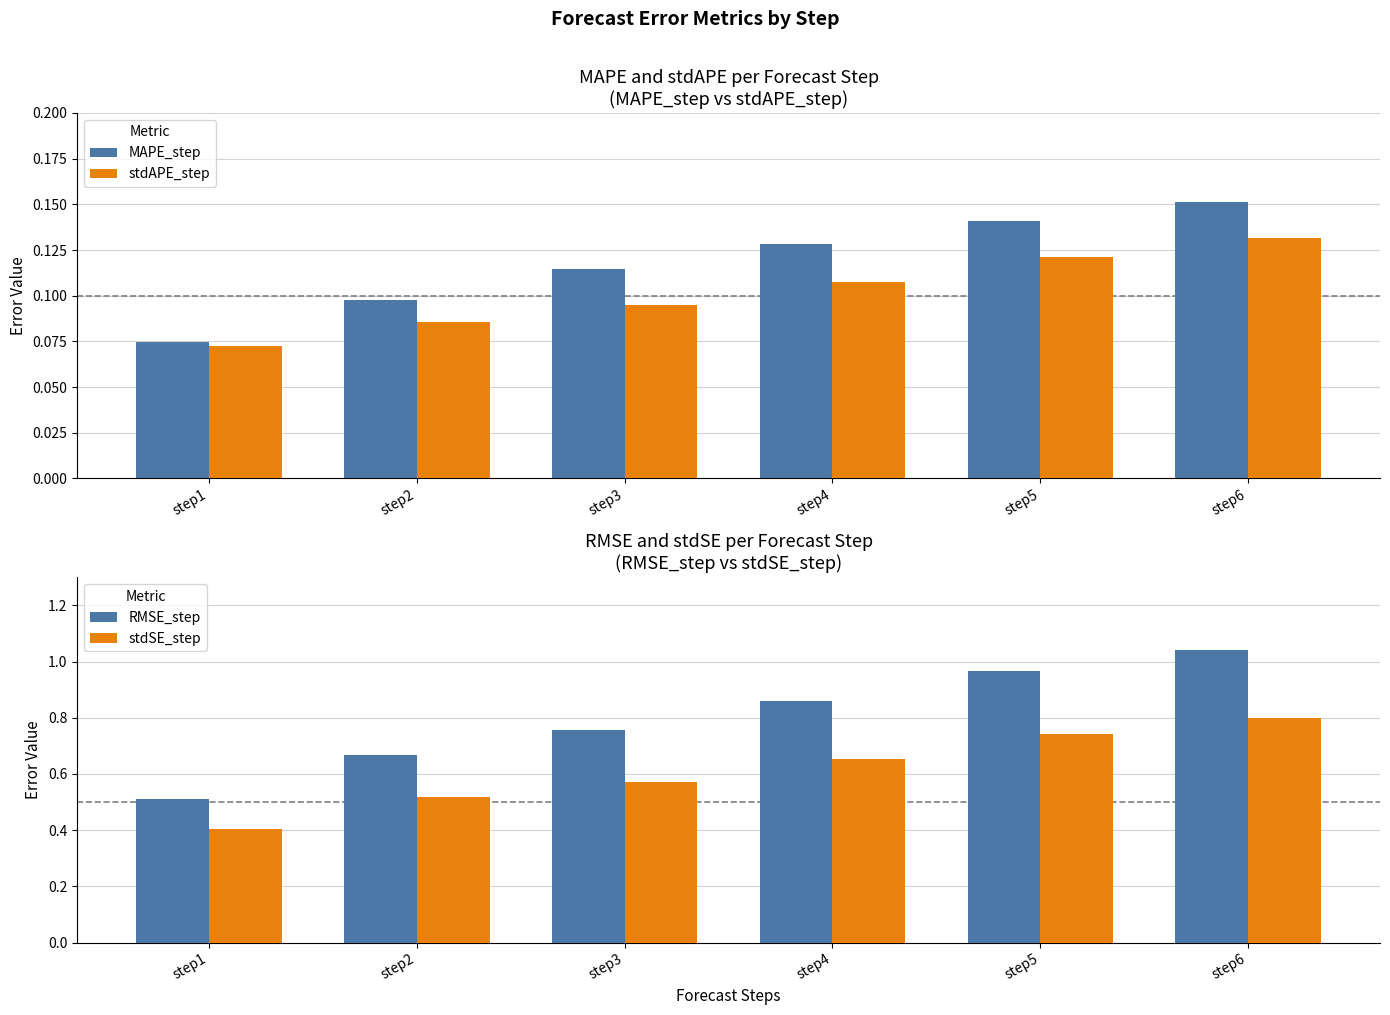

What is the approximate value of MAPE_step at step4?

0.1